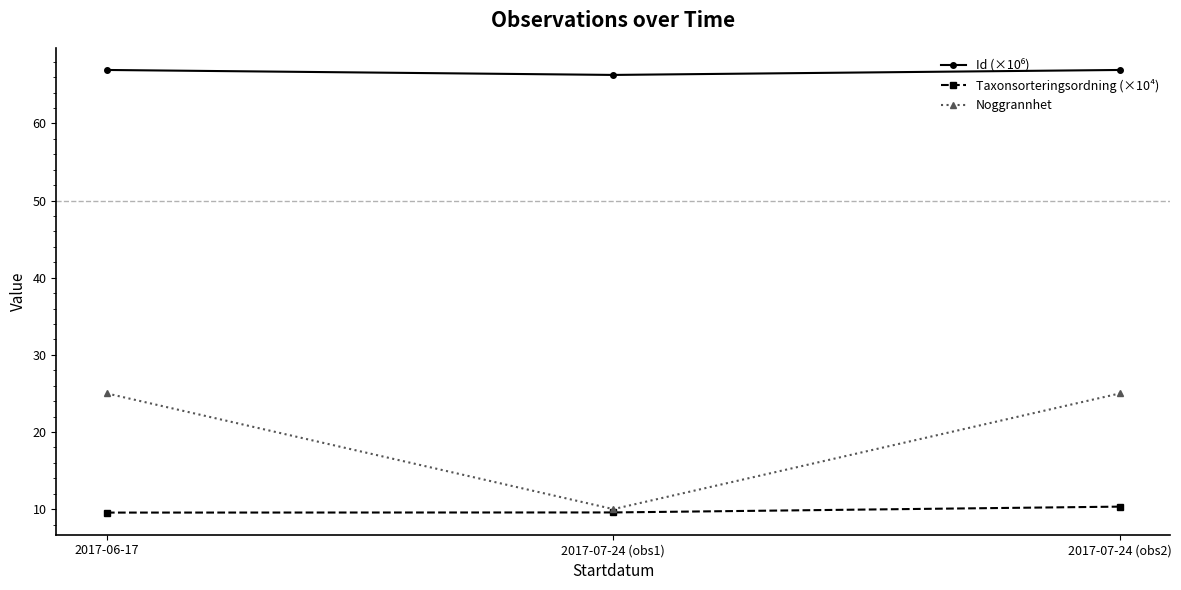

How many lines are shown in the chart?

3